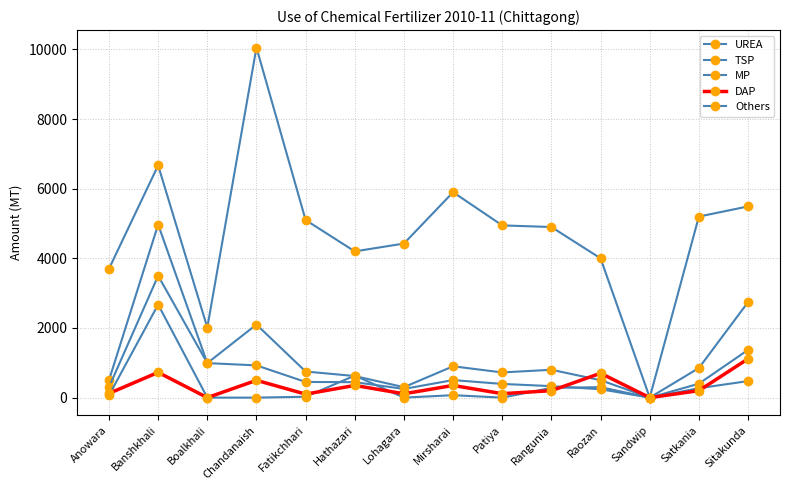

How many data points in DAP are less than 200?

6